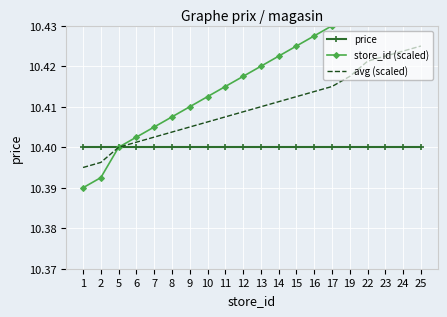

Which has a higher value, 16 or 7?

16